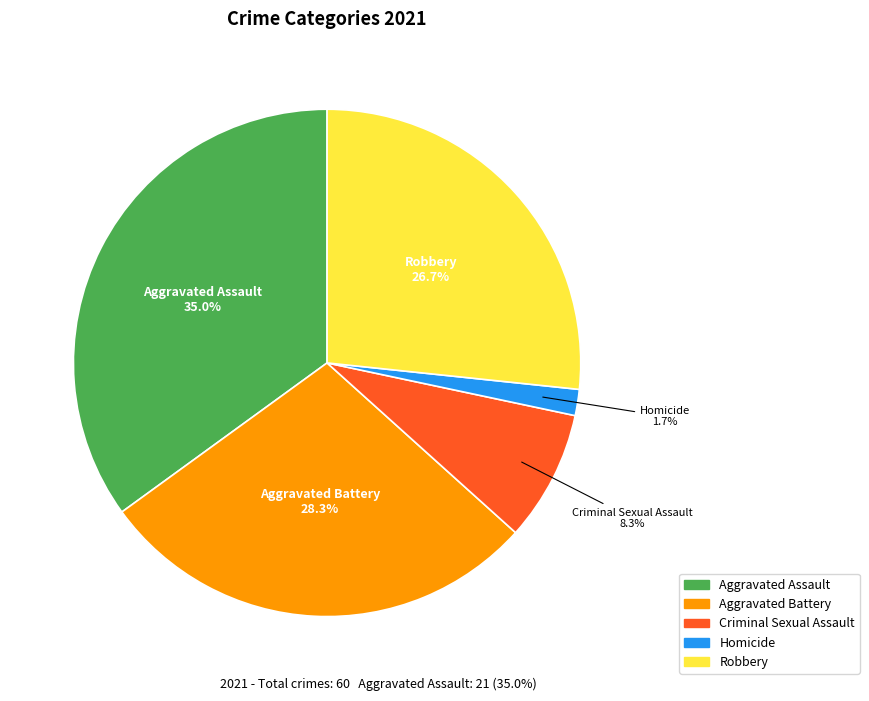

The Criminal Sexual Assault slice represents 8% of the pie. True or false?

True